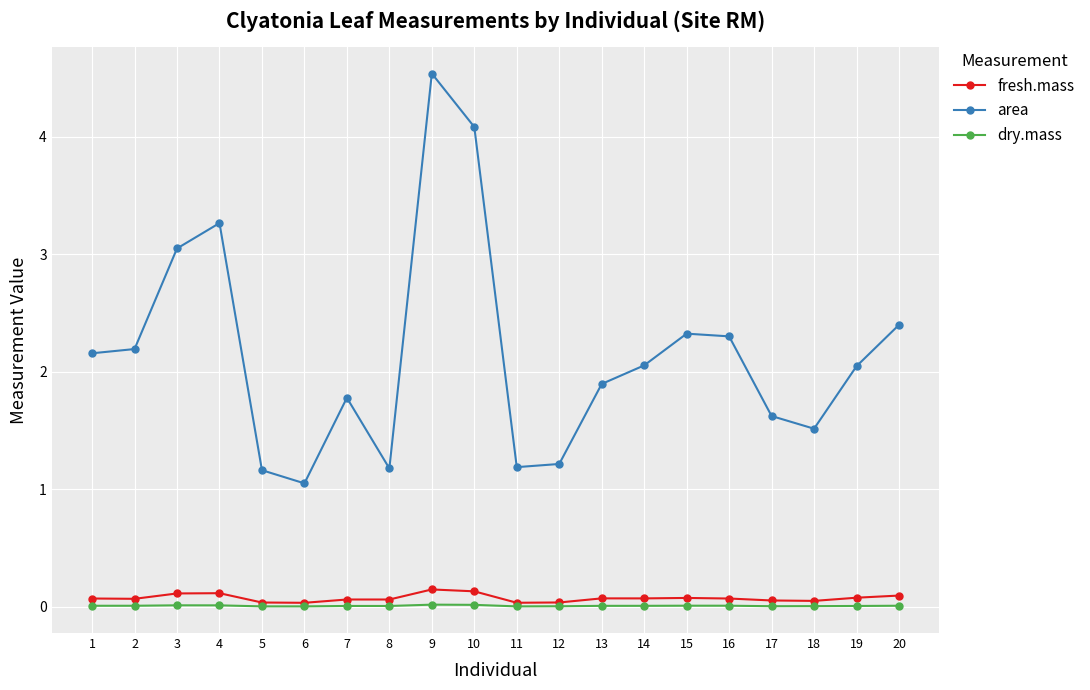

Is it true that dry.mass equals 0.0 at 6?

True